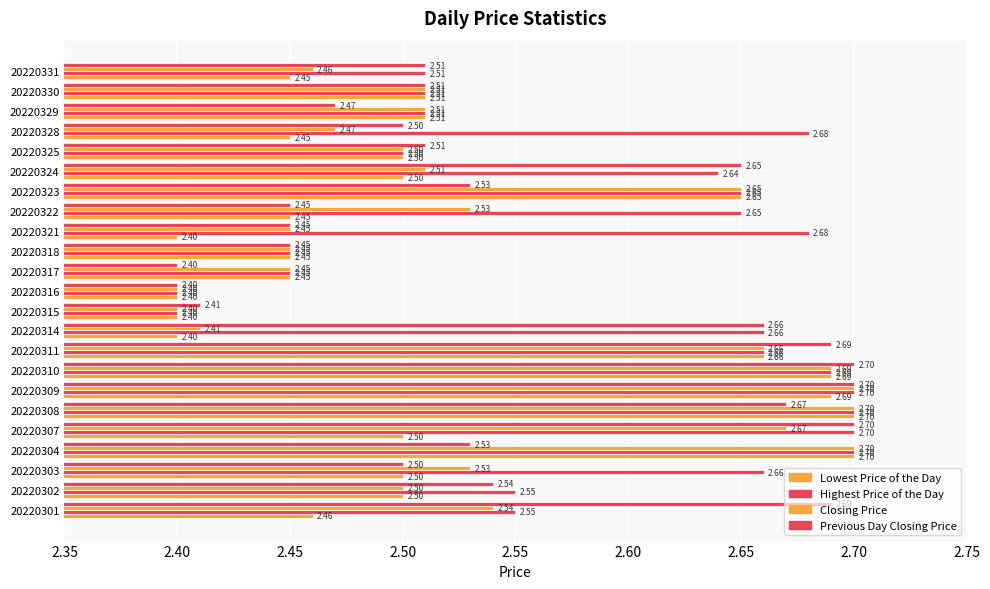

Which series has the largest range (max minus min)?

Lowest Price of the Day